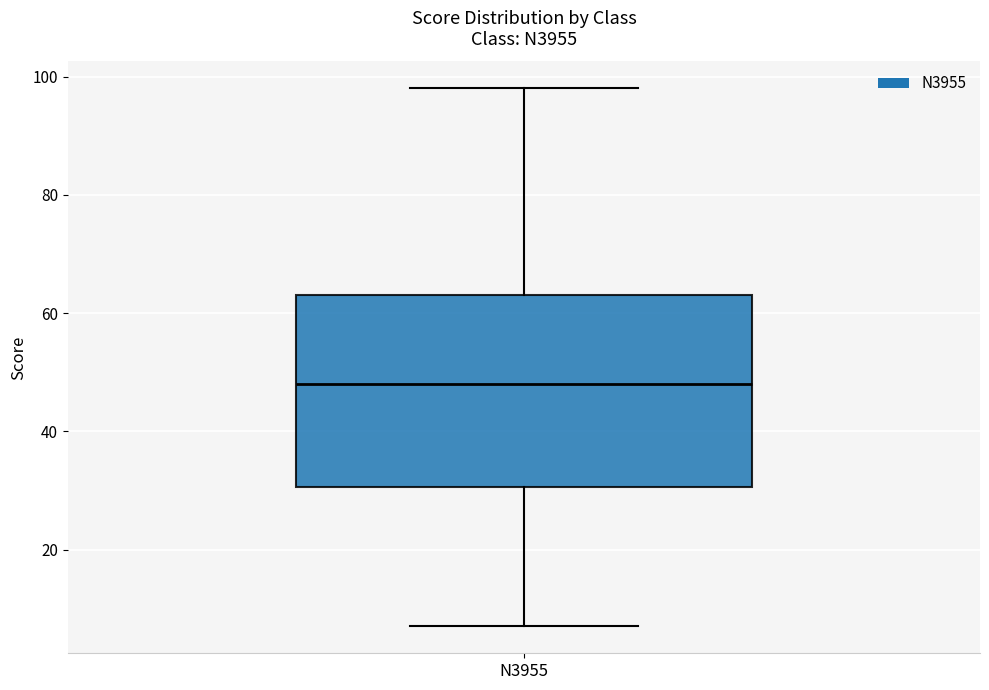

Transcribe this box plot: give where the median line is, the range the box spans, and where the two whiskers end, as read against the y-axis. The values are not printed on the chart, so give them approximately, as read against the axis.

median 48, box 30 to 64, whiskers 8 to 98